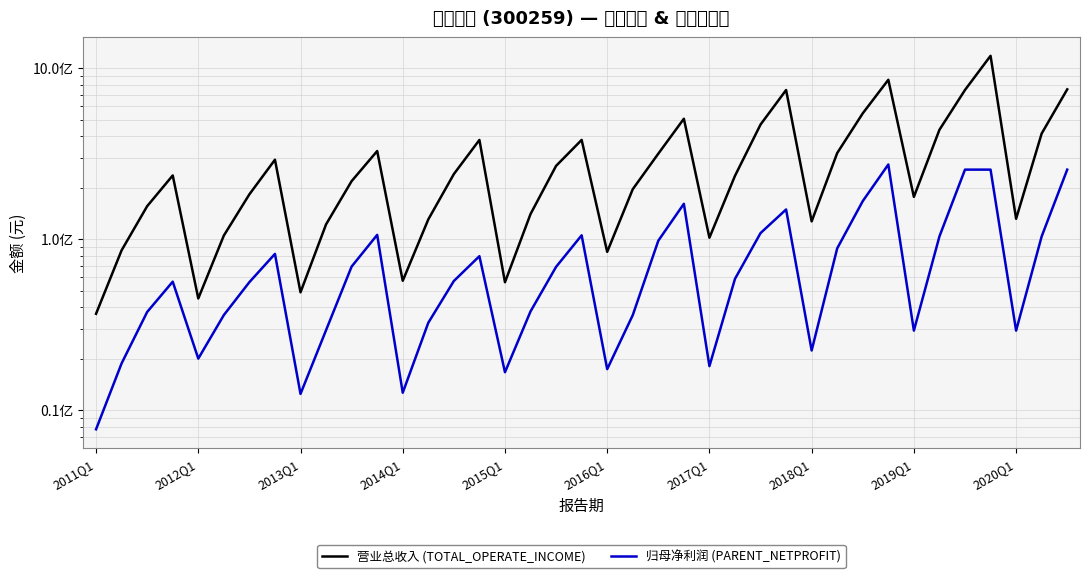

Which series has the widest spread of values?

营业总收入 (TOTAL_OPERATE_INCOME)